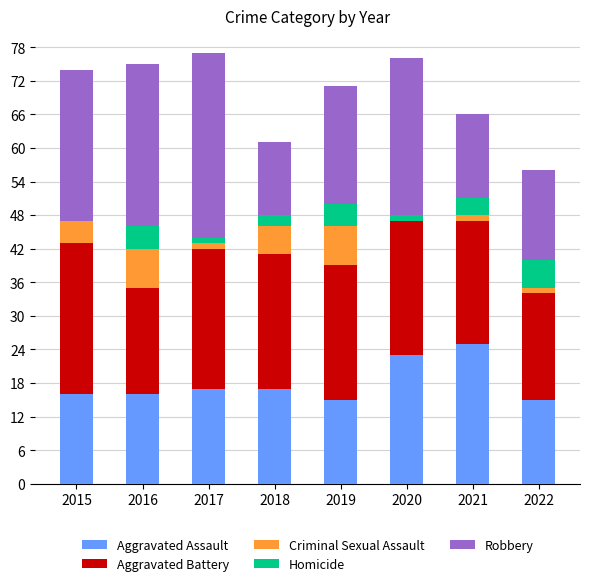

What is the highest value of the Aggravated Assault series?

25